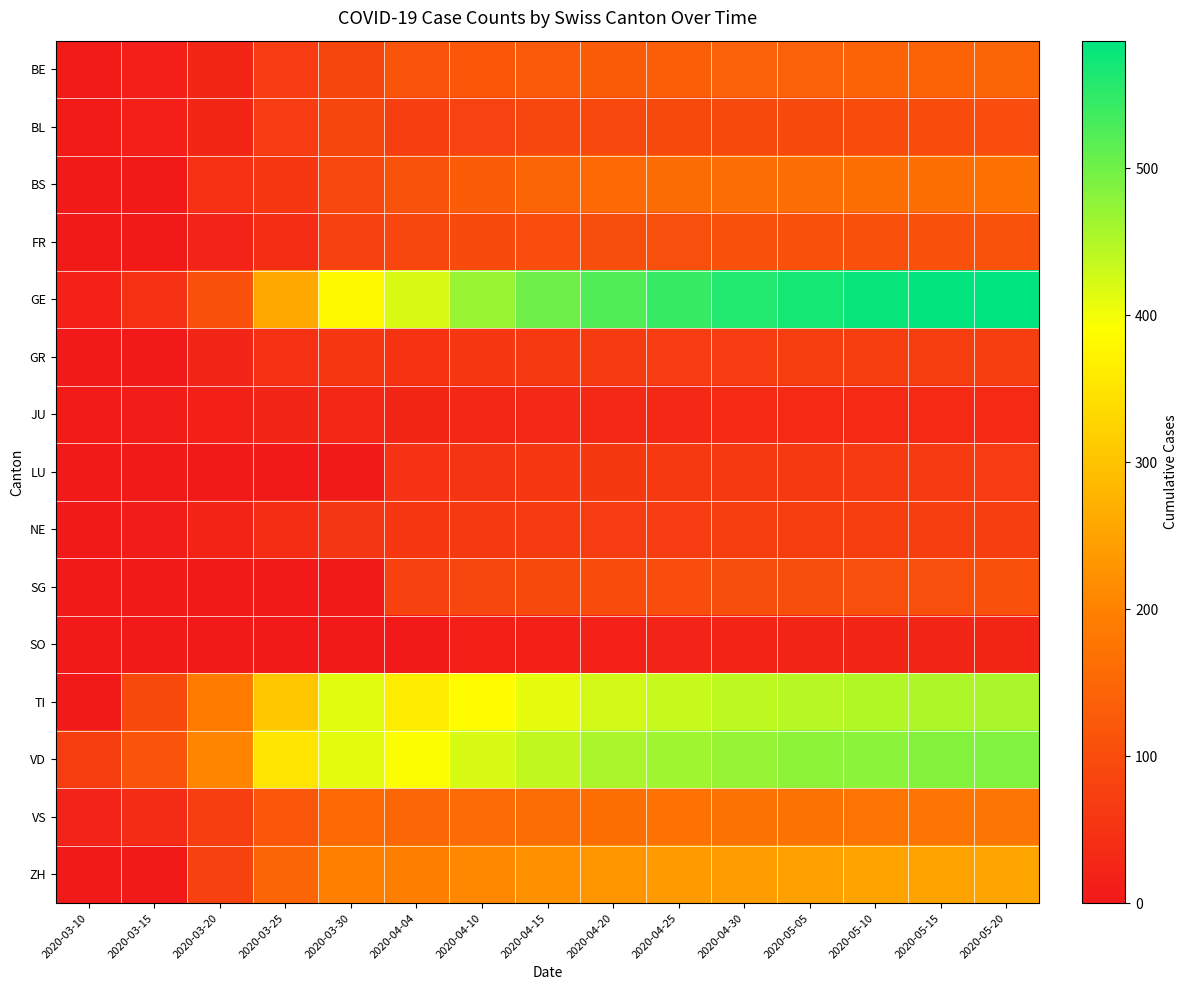

Between 2020-03-30 and 2020-04-30, which is larger?

2020-04-30